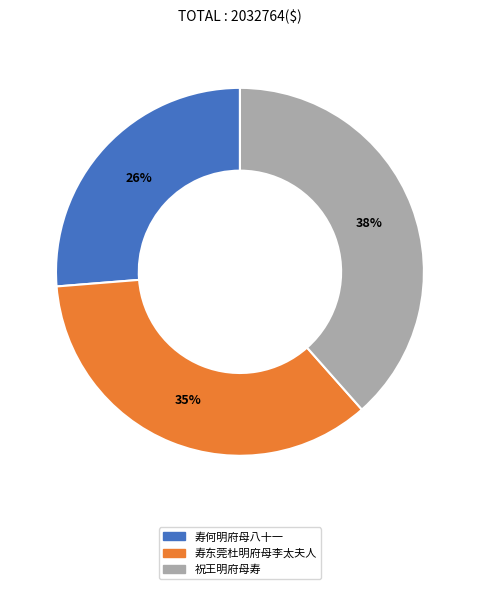

To the nearest percent, what percentage of the pie is 寿东莞杜明府母李太夫人?

35%